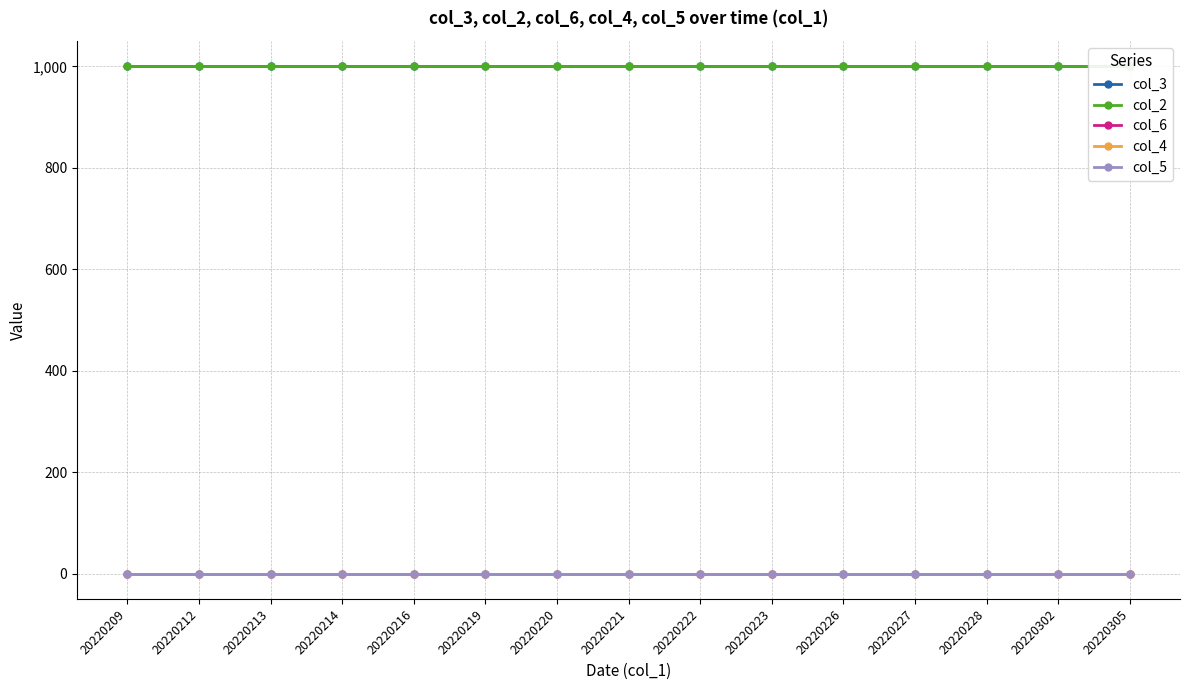

Read the col_3 value at 20220214.

1000